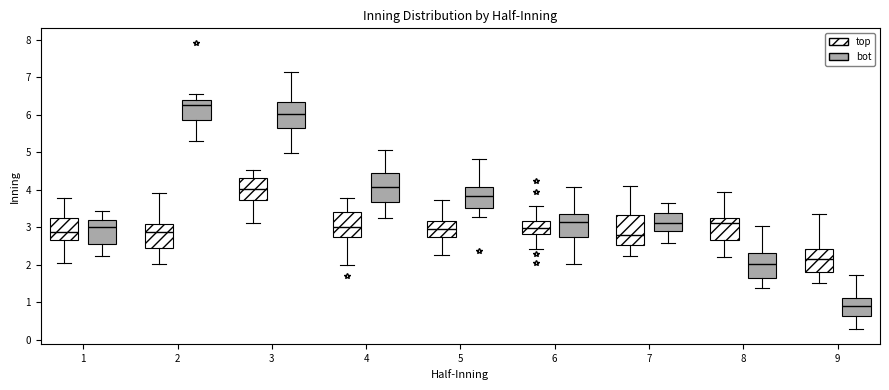

Where does the lower whisker of the box for 4 (top) end on the y-axis? The values are not printed on the chart, so give them approximately, as read against the axis.

2.0